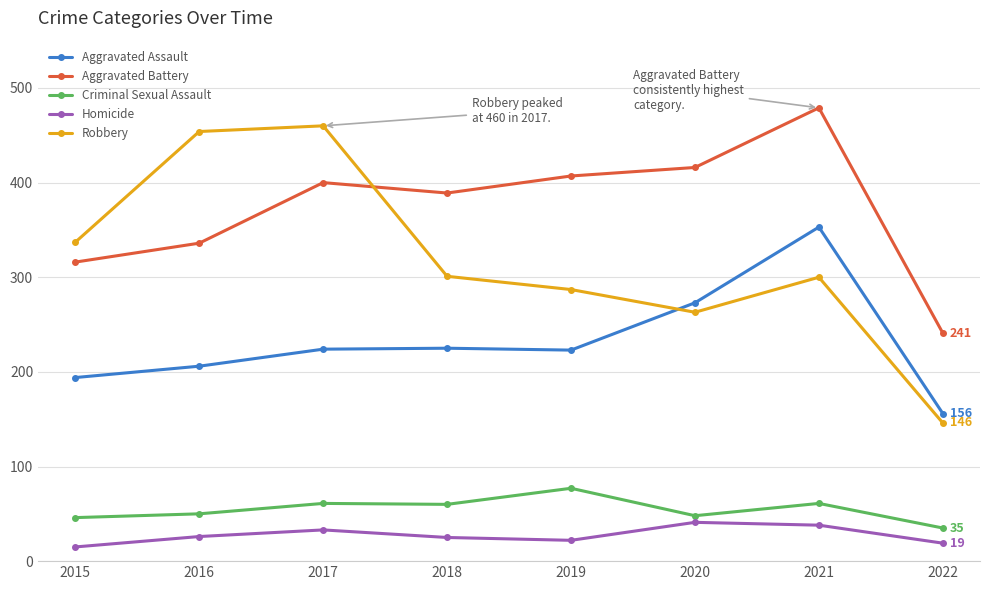

At which category is the sum across all series the highest?

2021